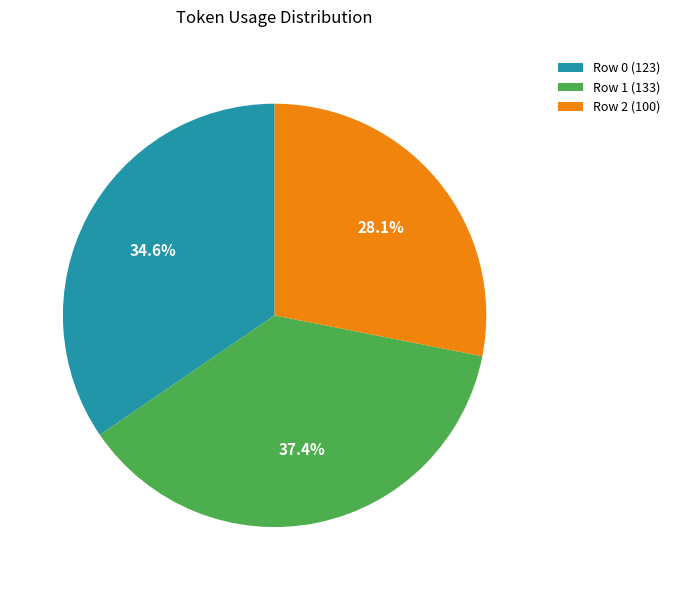

What percentage is the Row 1 (133) slice, to the nearest percent?

37%